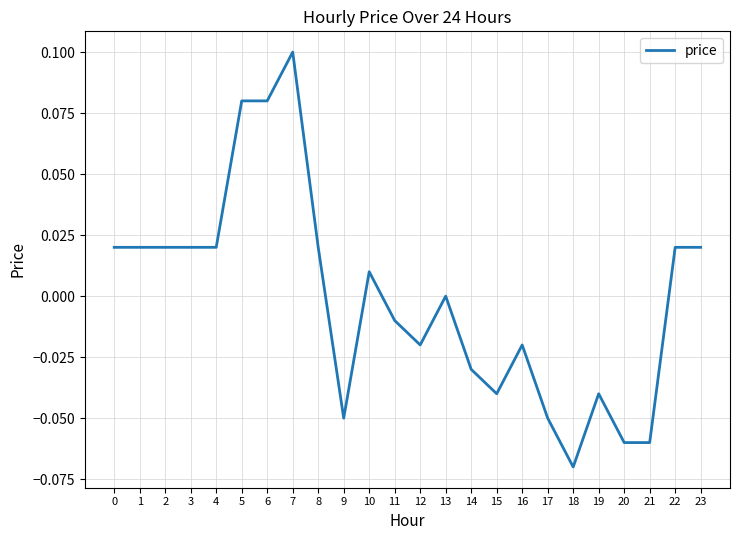

How many series are shown in this chart?

1